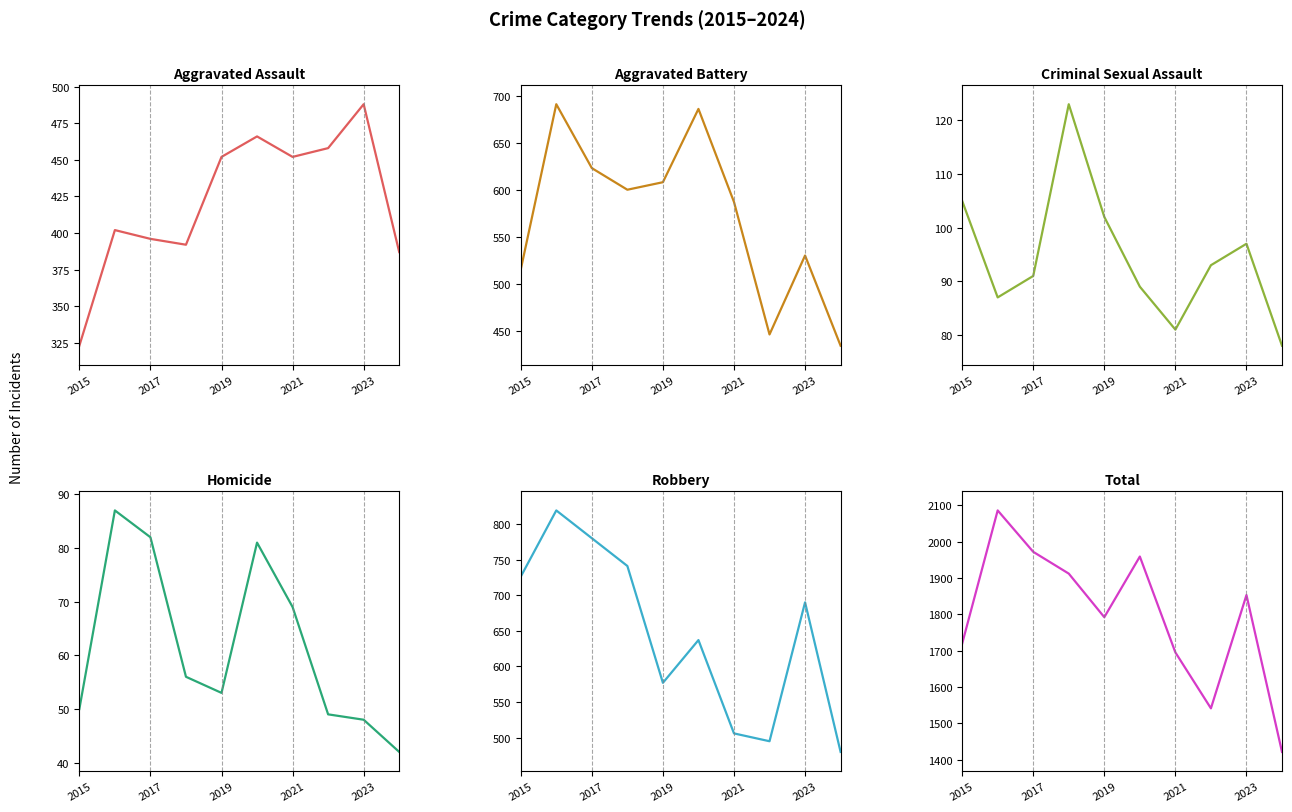

Count the number of categories in the chart.

10